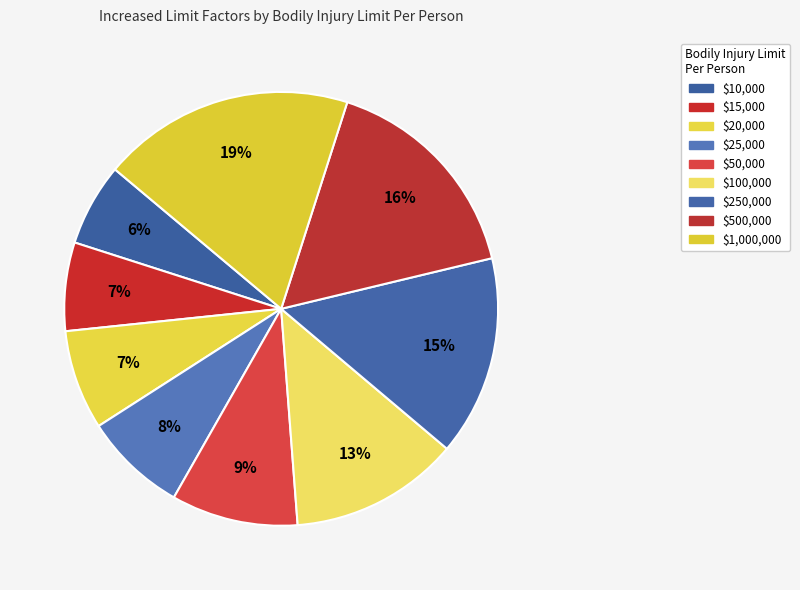

How many segments does this pie chart have?

9